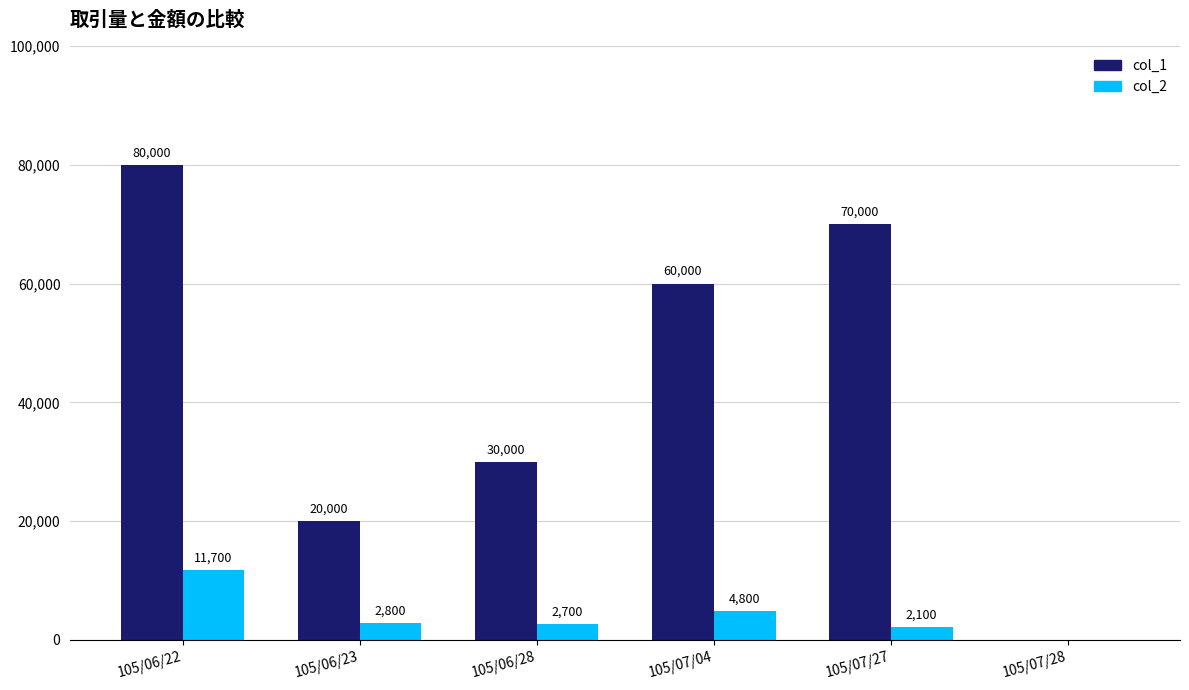

Reading left to right, extract all data points from this chart.

col_1: 105/06/22=80000	105/06/23=20000	105/06/28=30000	105/07/04=60000	105/07/27=70000	105/07/28=0
col_2: 105/06/22=11700	105/06/23=2800	105/06/28=2700	105/07/04=4800	105/07/27=2100	105/07/28=0